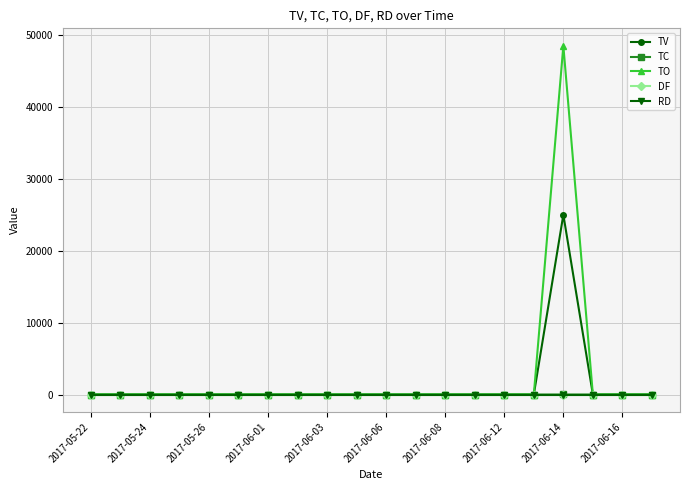

How many data points in TO are above 0?

1